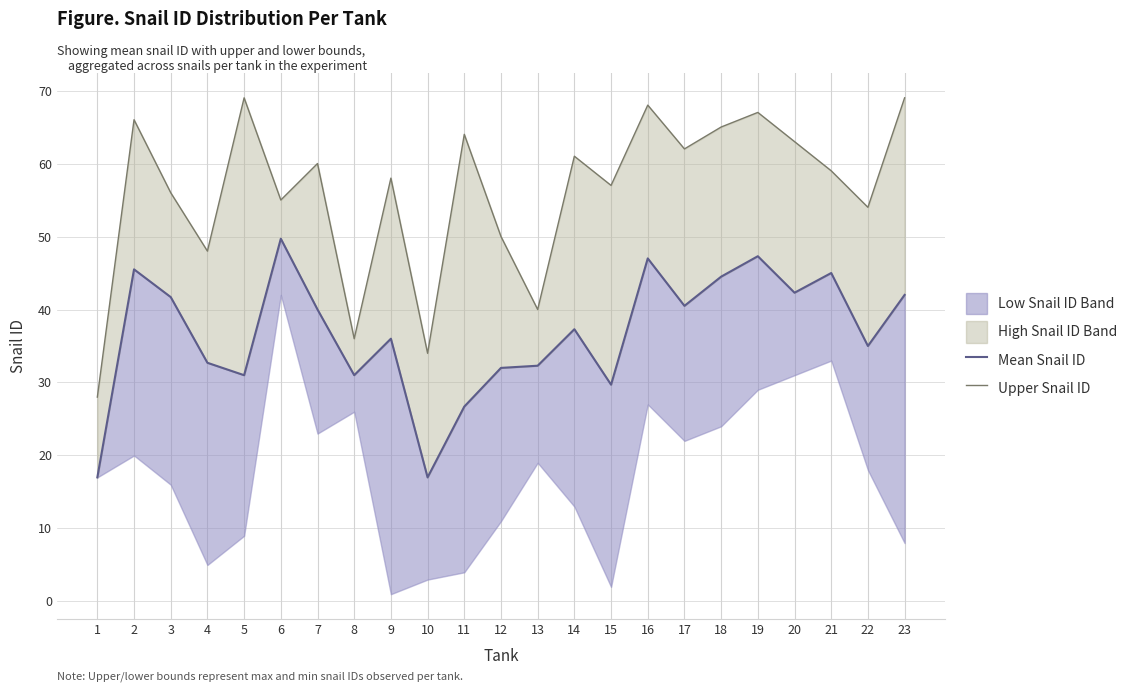

Which category has the lowest value across all series?

1